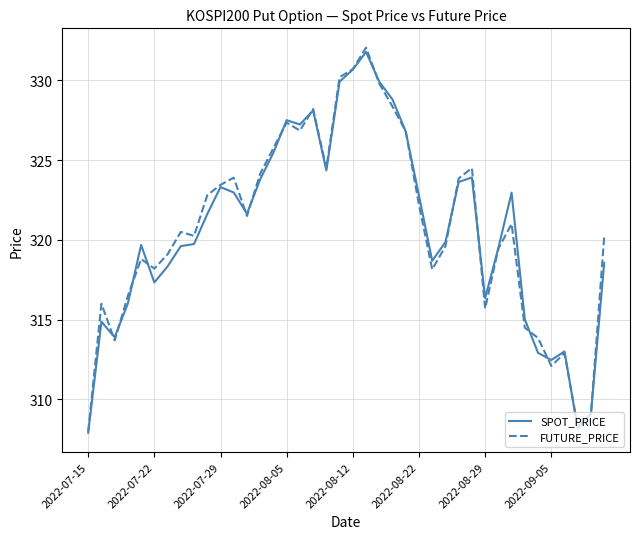

What is the highest value of the FUTURE_PRICE series?

332.1